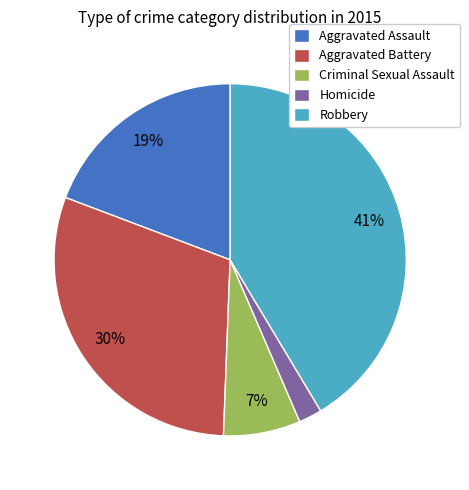

Count the number of slices in the pie.

5